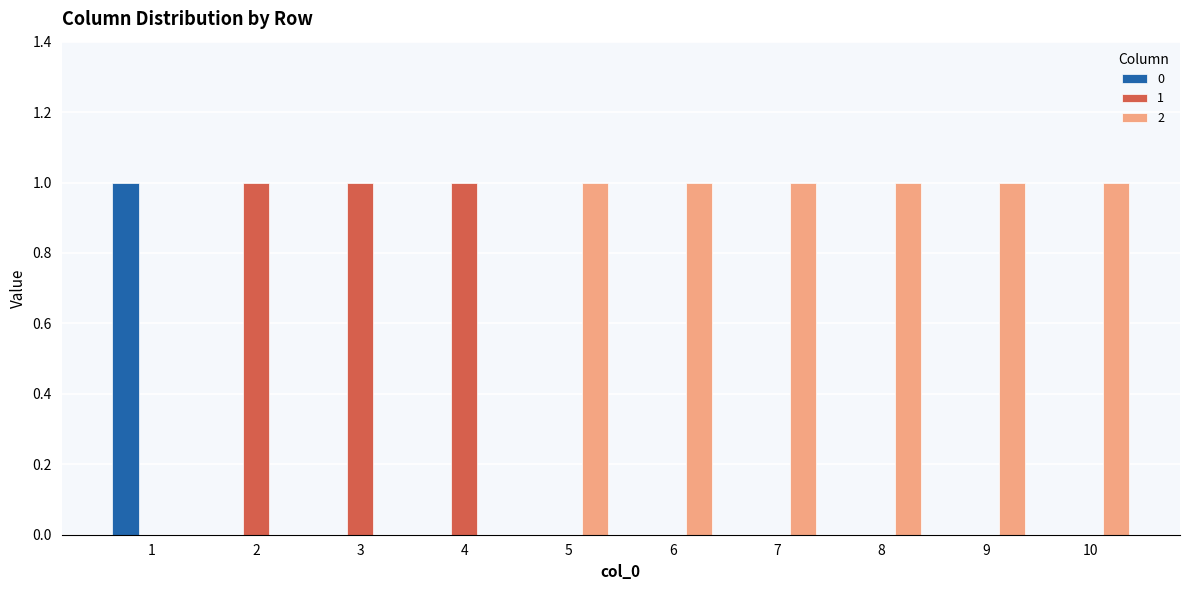

What is the difference between the 2 values at 3 and 9?

1